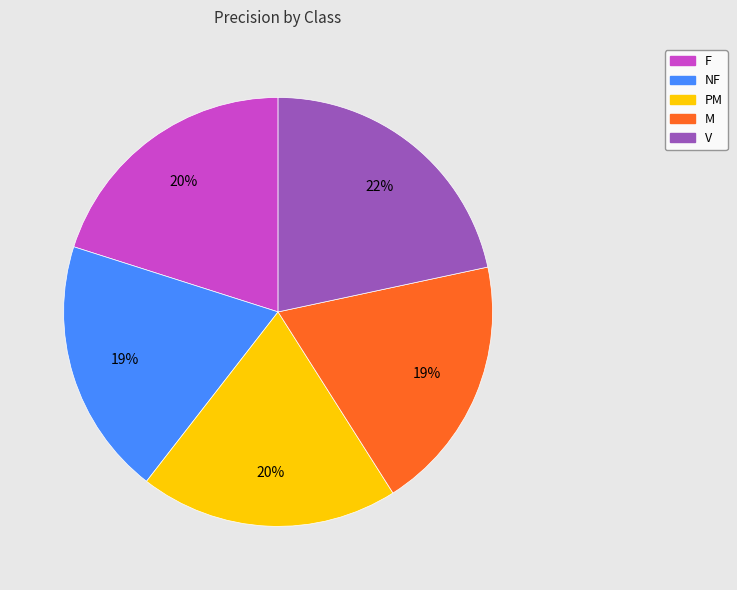

How many segments does this pie chart have?

5